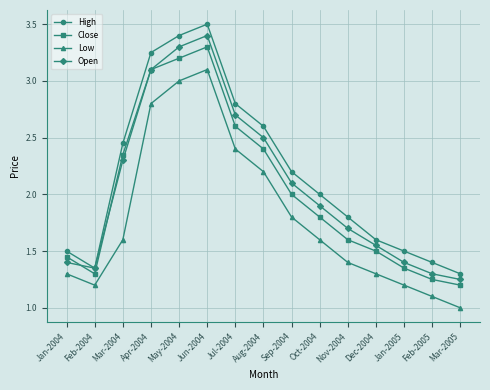

What is the label of the 10th point from the right?

Jun-2004